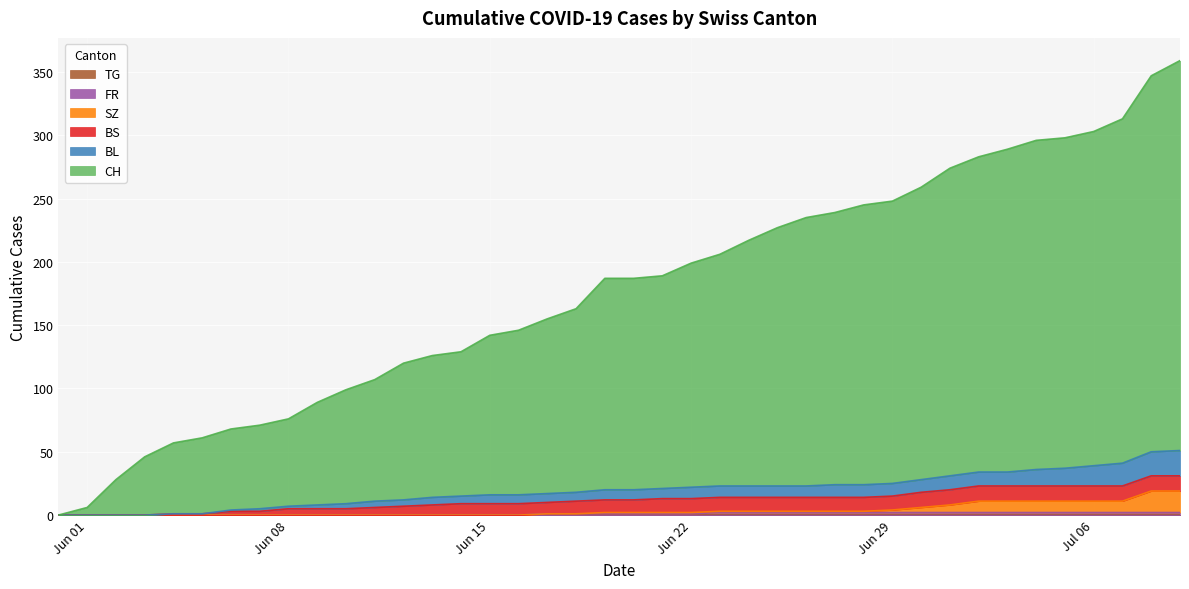

Which series has the largest total across all categories?

CH